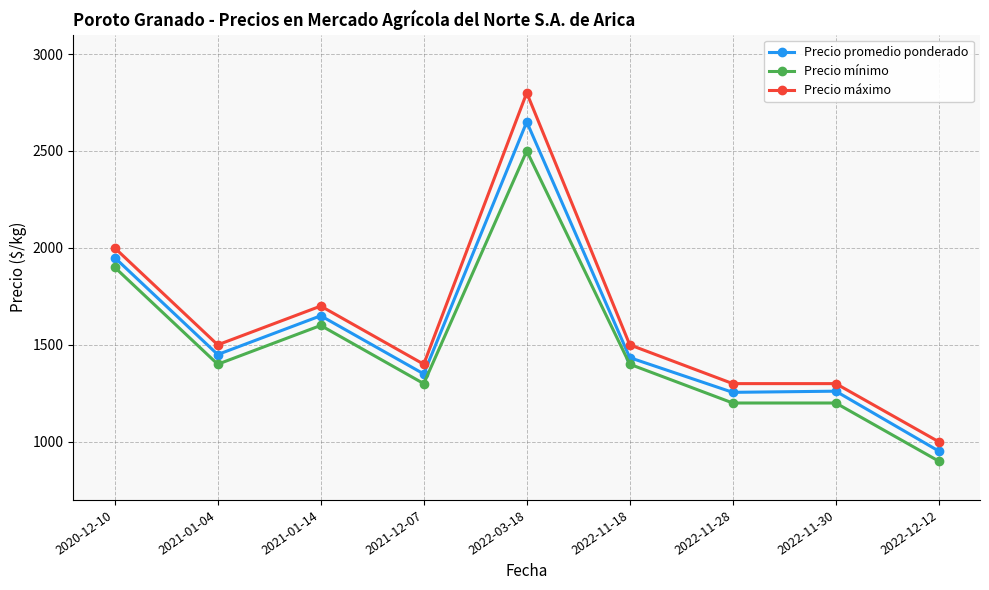

What is the value of the Precio máximo point at the 5th from the left?

2800